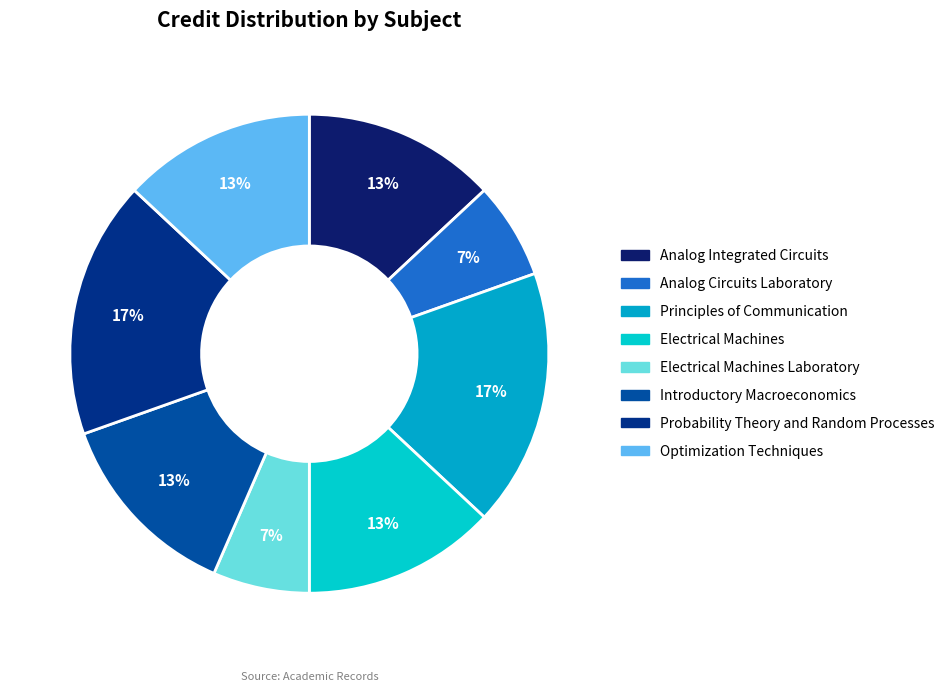

How many slices are in this pie chart?

8